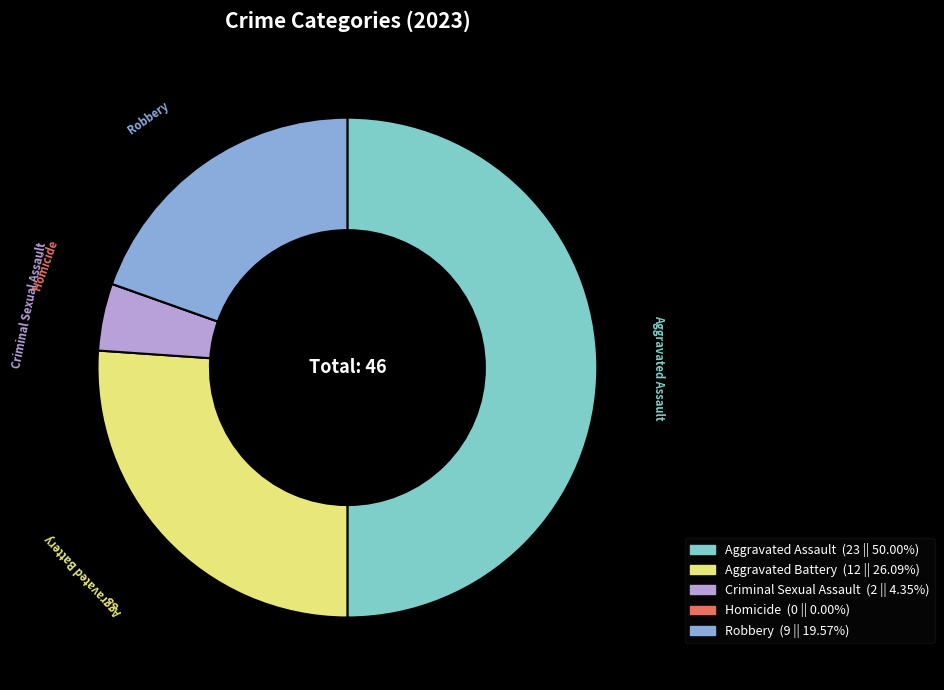

Combined, do Aggravated Assault and Criminal Sexual Assault account for over 50%?

Yes